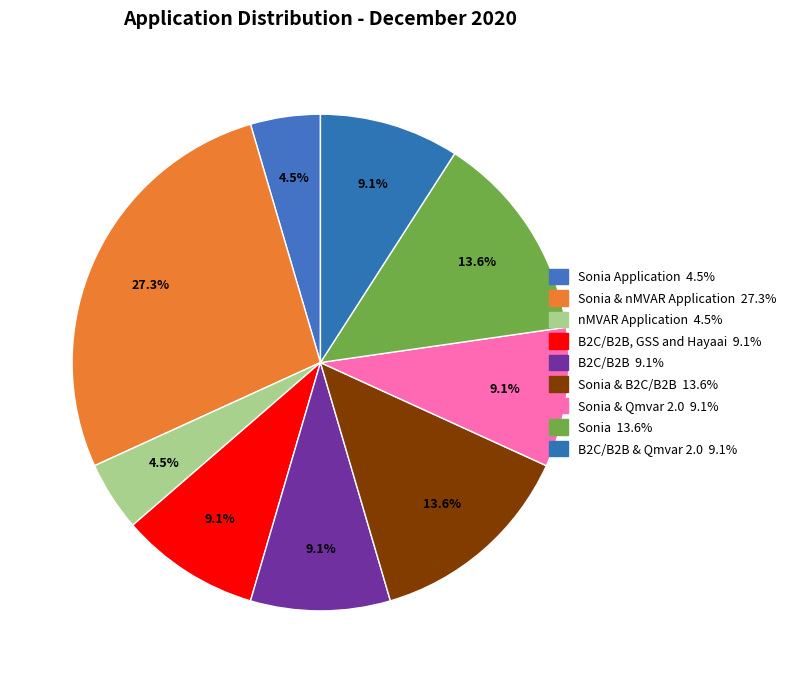

How many slices are in this pie chart?

9